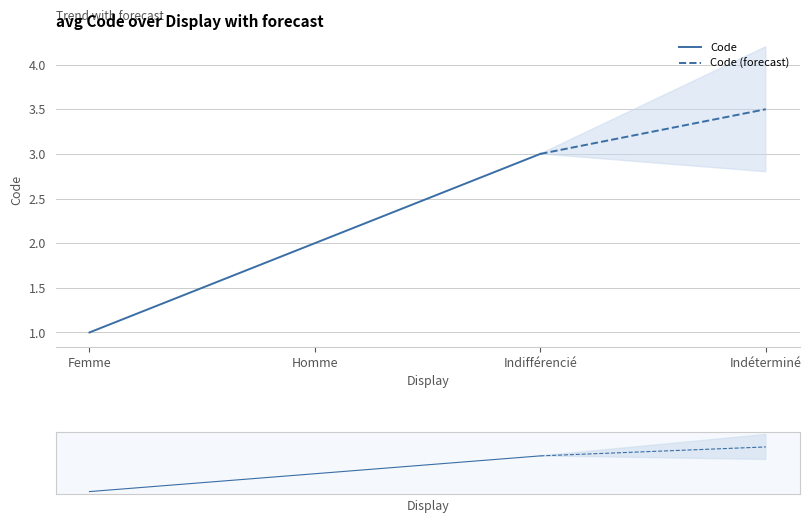

At which category is the sum across all series the highest?

Indifférencié